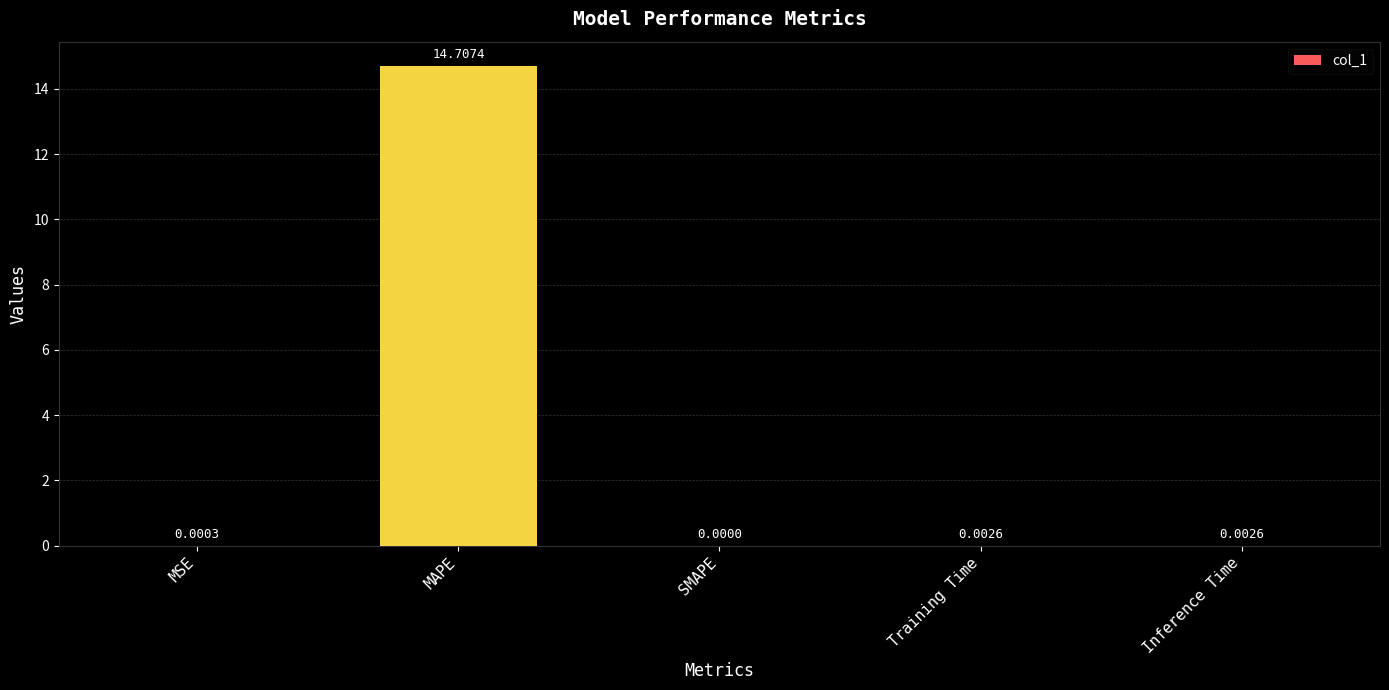

True or false: the data shows 14.7 at MAPE.

True